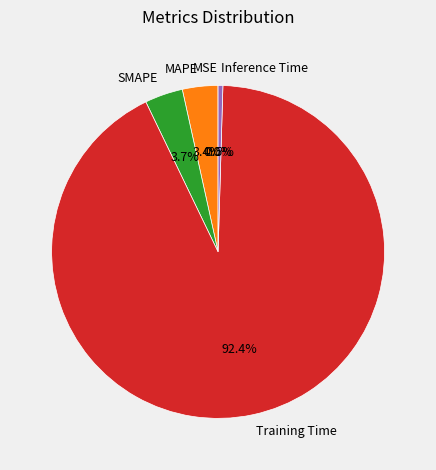

Do Training Time and SMAPE together represent more than half of the pie?

Yes